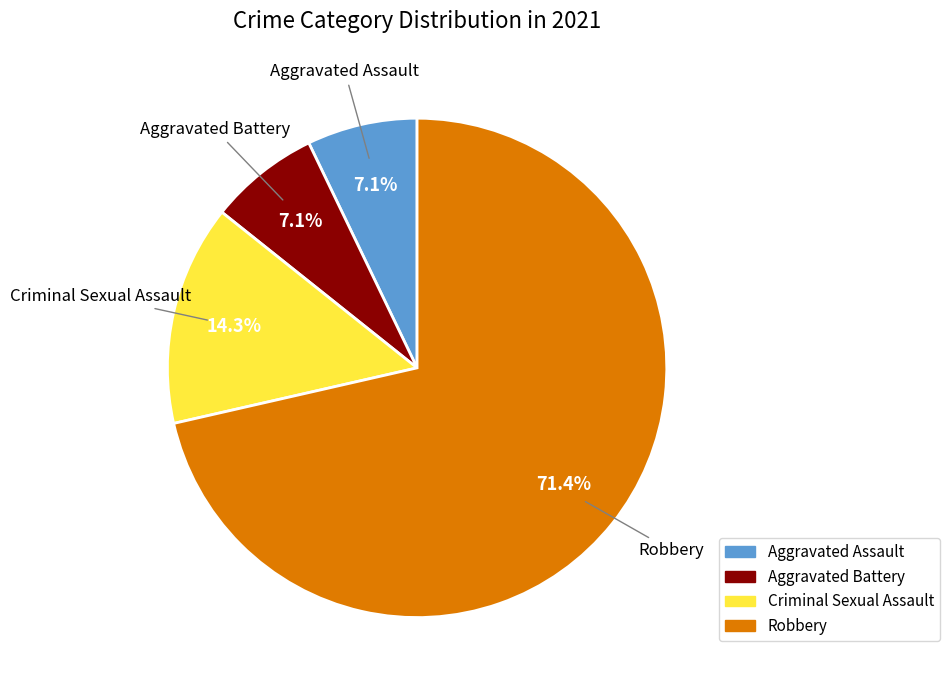

How much of the chart is everything except Criminal Sexual Assault?

85.7%